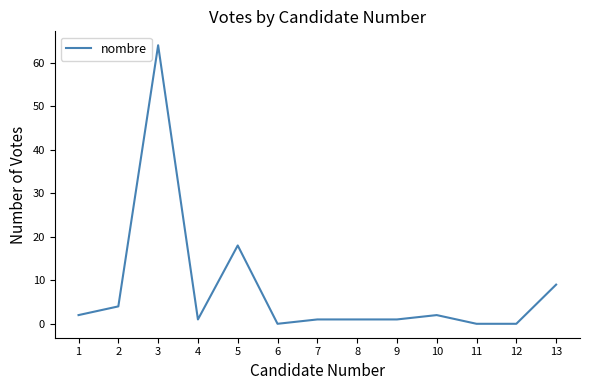

What is the maximum value shown in the chart?

64